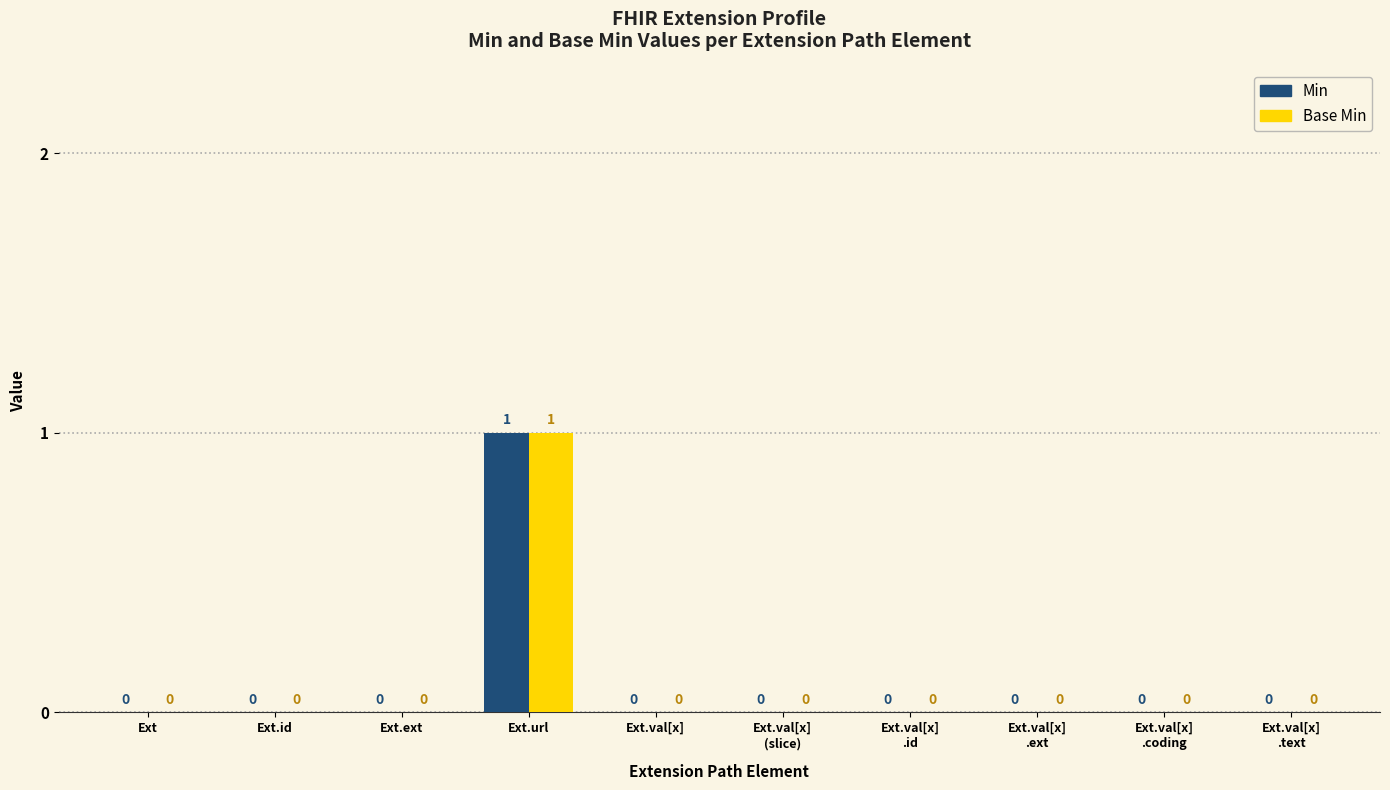

Reading right to left, list all the values displayed in this chart.

Min: 0	0	0	0	0	0	1	0	0	0
Base Min: 0	0	0	0	0	0	1	0	0	0